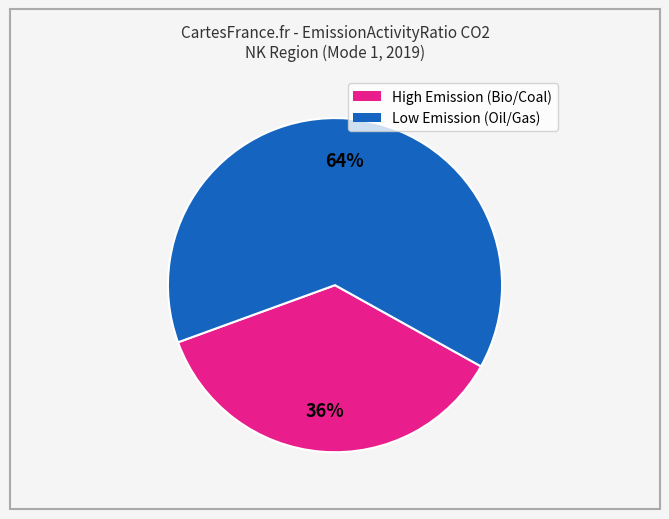

Does any single category account for the majority?

Yes